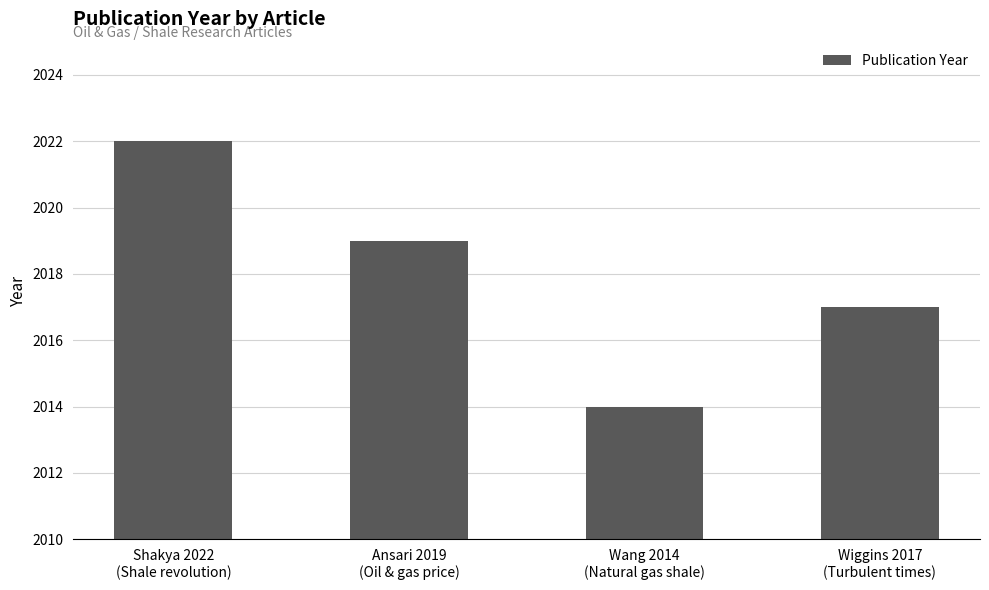

Between Shakya 2022
(Shale revolution) and Ansari 2019
(Oil & gas price), which is larger?

Shakya 2022
(Shale revolution)